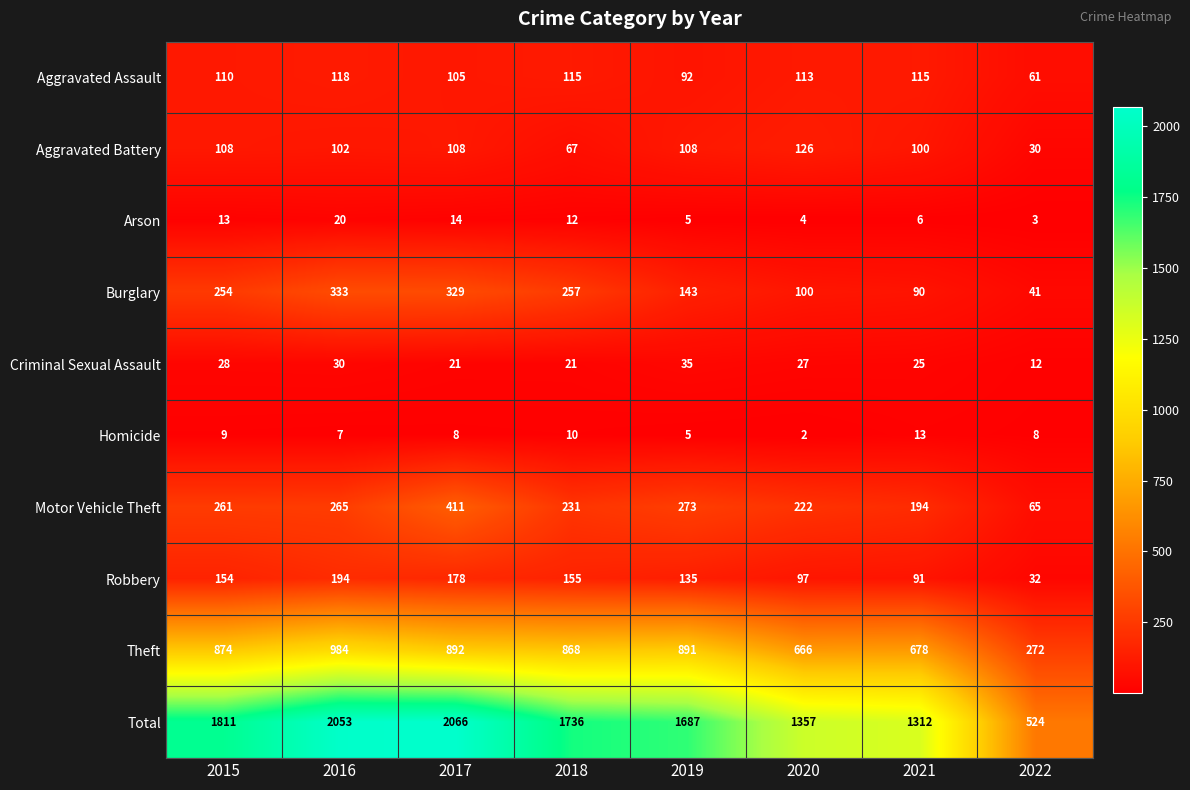

The value of Arson at 2021 is 6. True or false?

True